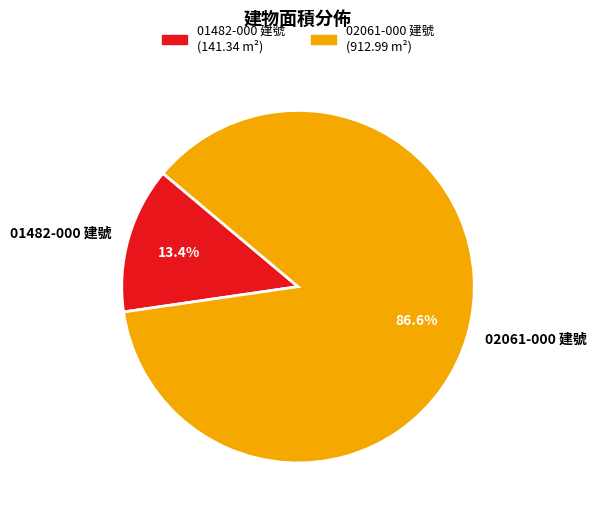

To the nearest percent, what is the combined percentage of 02061-000 建號 and 01482-000 建號?

100%